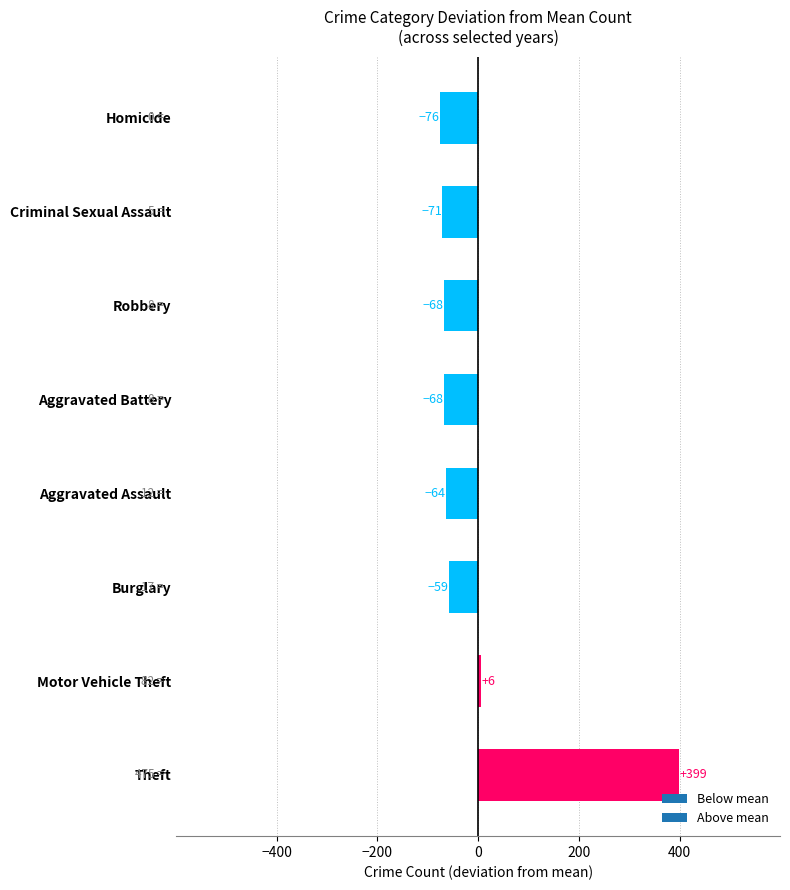

The value at Robbery is -31.8. True or false?

False